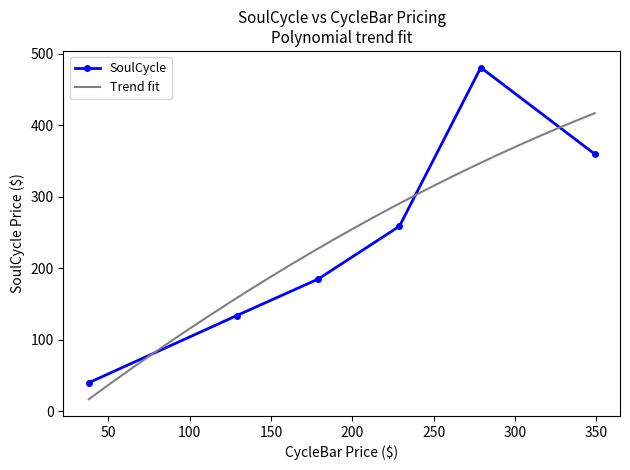

True or false: CycleBar has a value of 396 at 8 rides monthly.

False